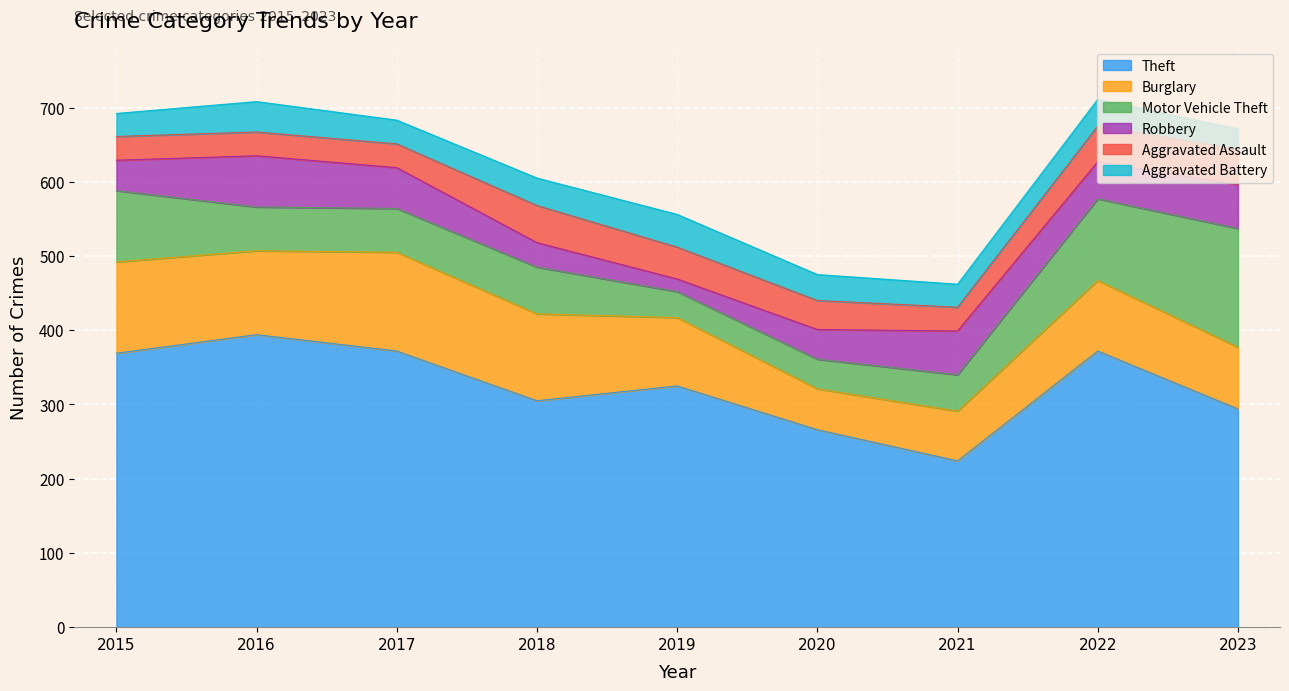

Which series changed the most between 2016 and 2022?

Motor Vehicle Theft